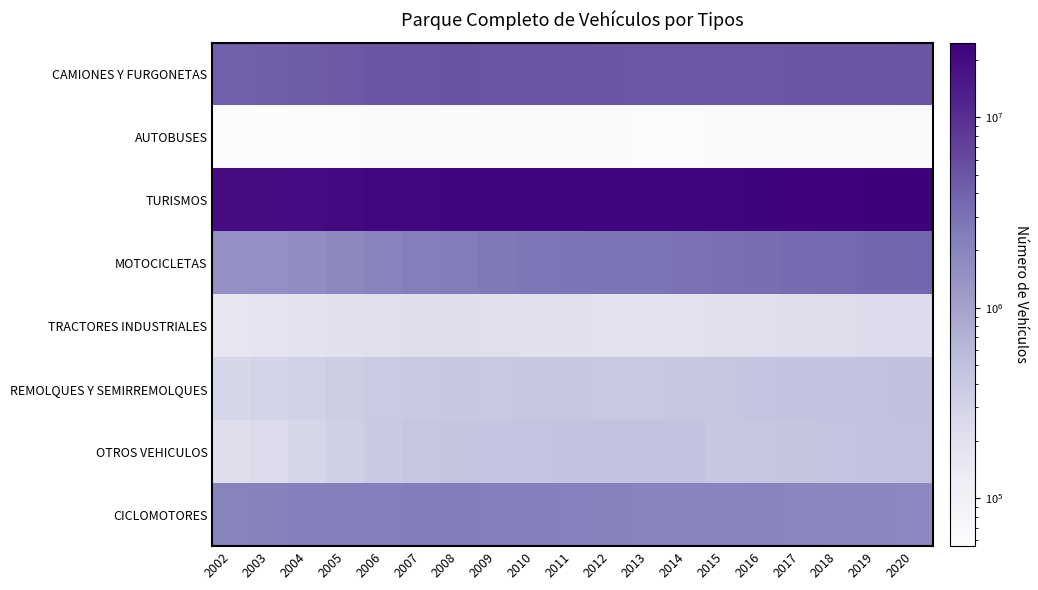

Which has a higher value, 2005 or 2012?

2012